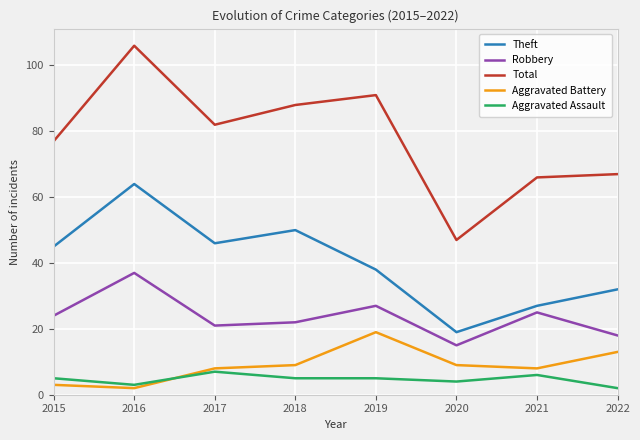

What is the difference between the second highest and second lowest values in the Aggravated Battery series?

10